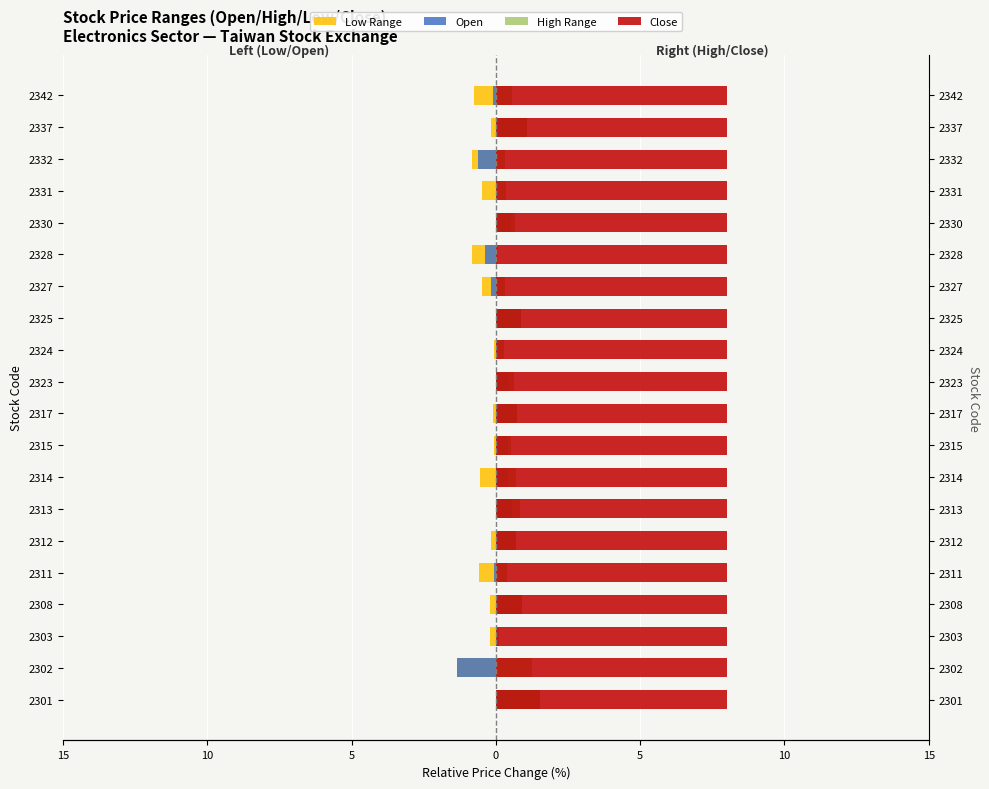

What is the value of the Low Range bar at the 4th from the left?

-0.2